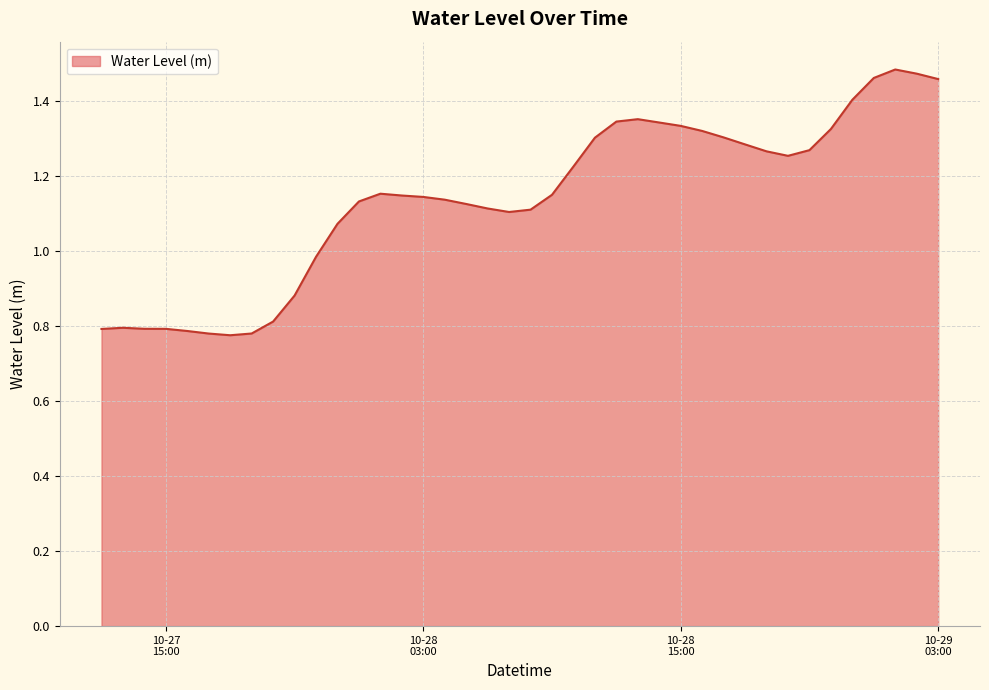

Does the chart have visible grid lines?

Yes